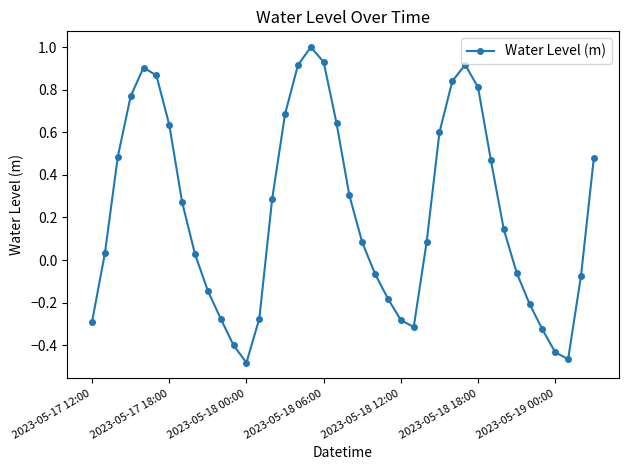

What is the maximum value shown in the chart?

1.0